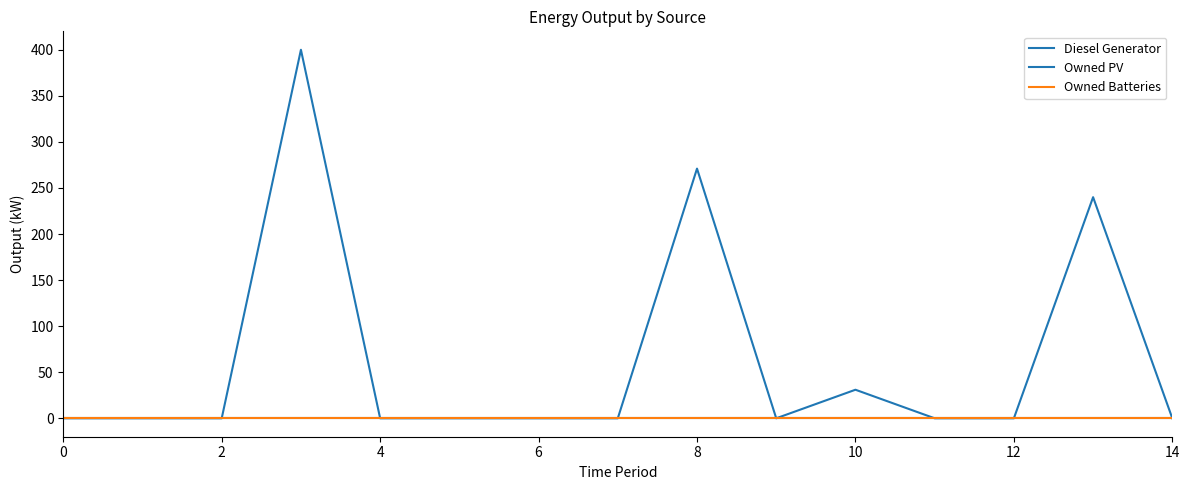

Does the chart have visible grid lines?

No